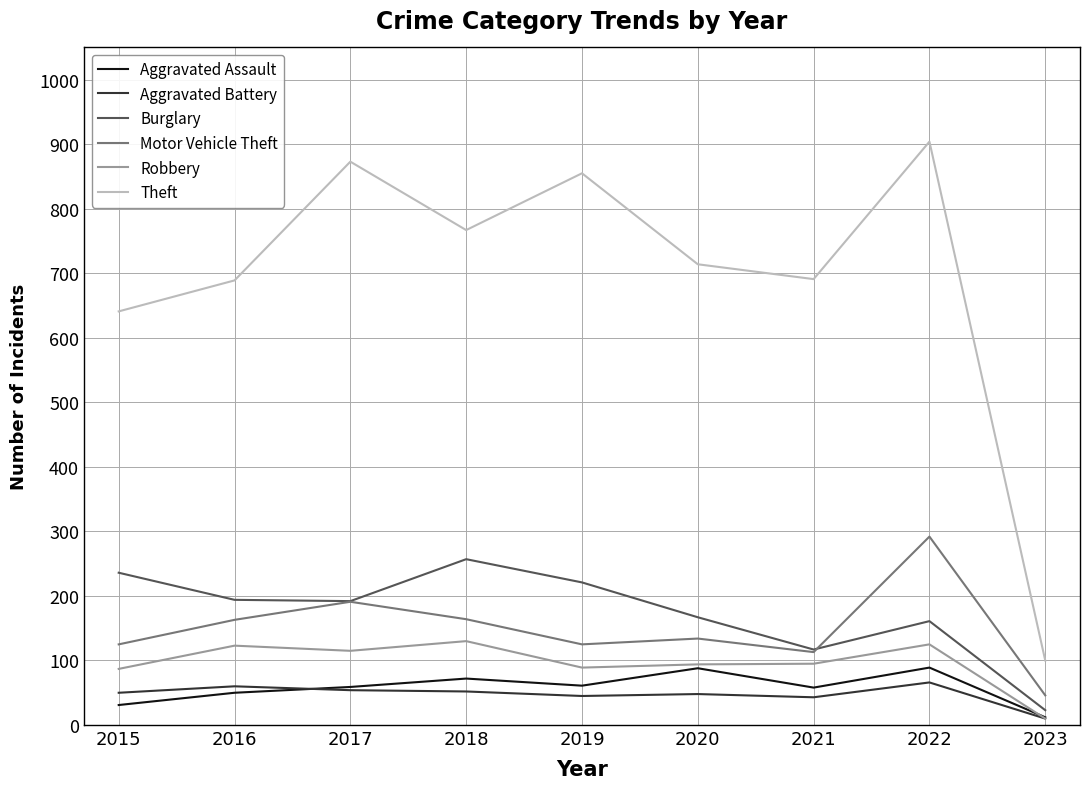

True or false: Theft and Motor Vehicle Theft intersect in this chart.

False